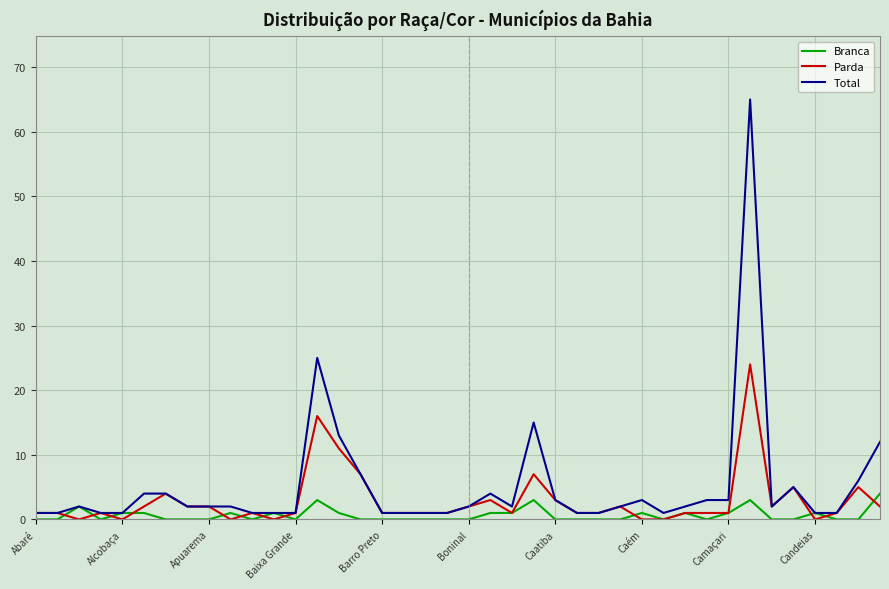

List the series in order of their peak value, lowest first.

Branca, Parda, Total